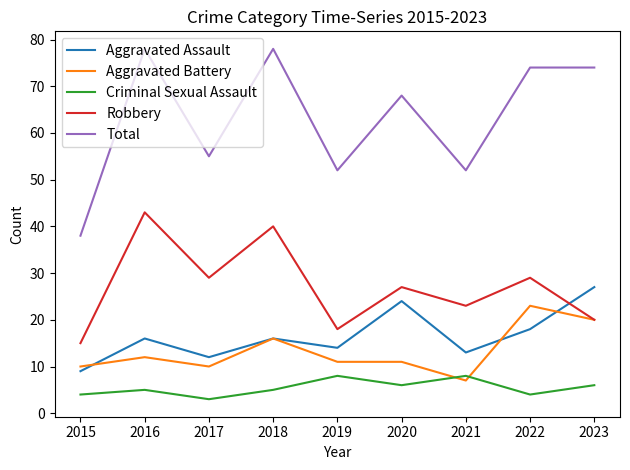

What is the difference between the Criminal Sexual Assault values at 2019 and 2020?

2